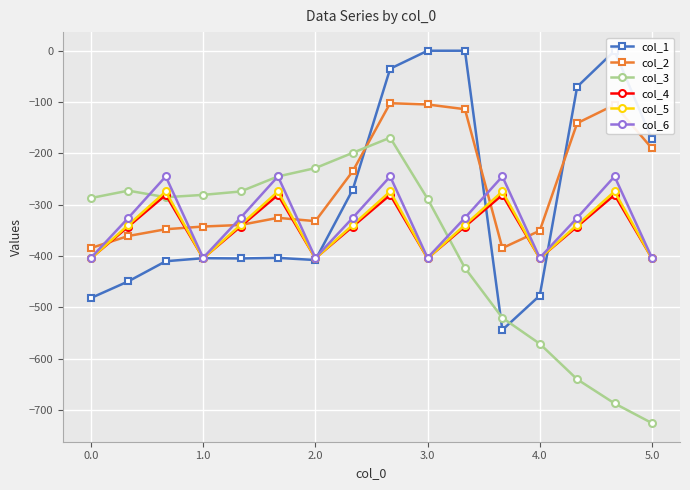

What is the value of the col_3 point at the 6th from the left?

-245.0